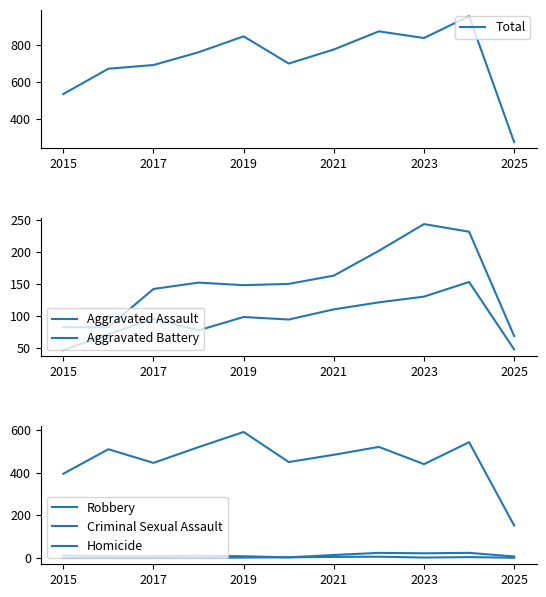

What is the total value across all series at 9?

1912